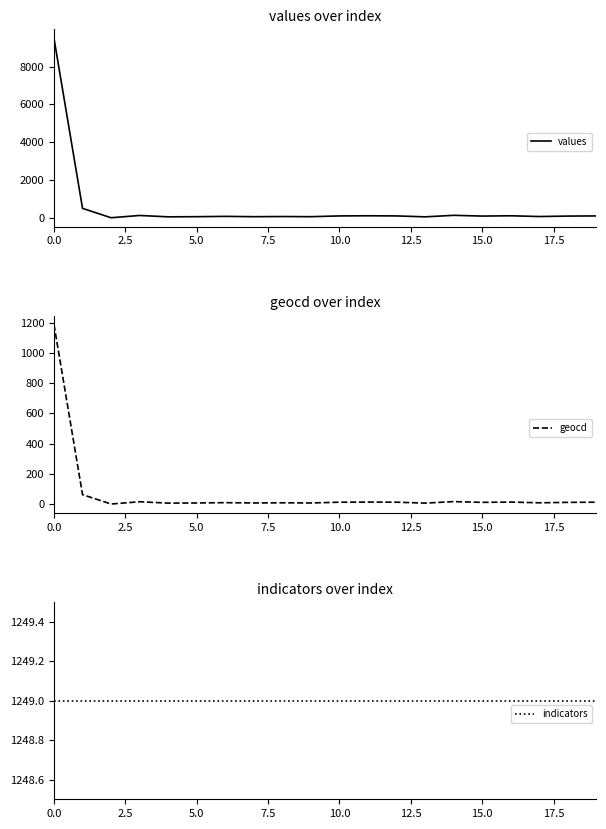

How many data points does each series have?

20